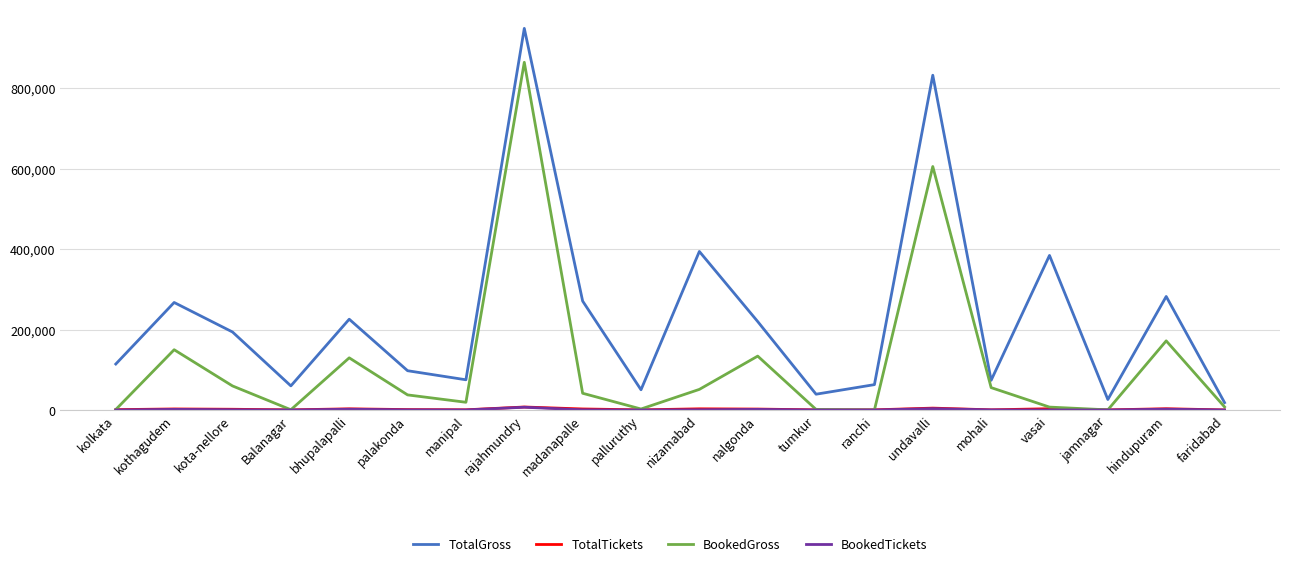

The value of TotalGross at kota-nellore is 80866. True or false?

False